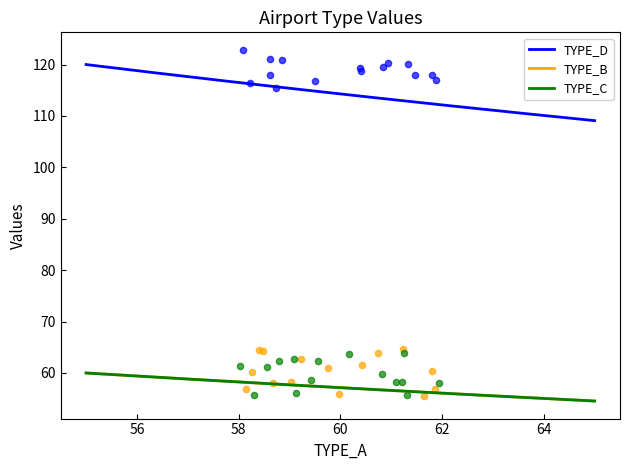

Which series contains the highest Y value?

TYPE_D